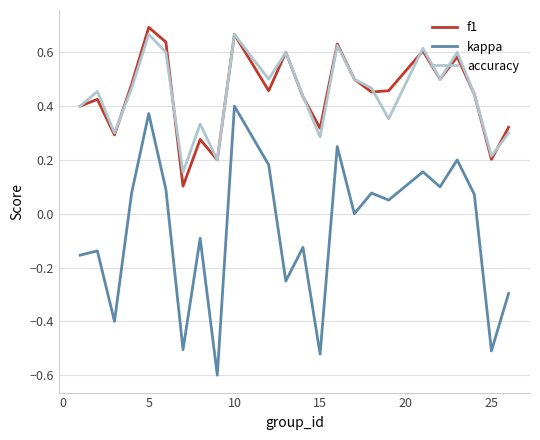

True or false: kappa and f1 intersect in this chart.

False